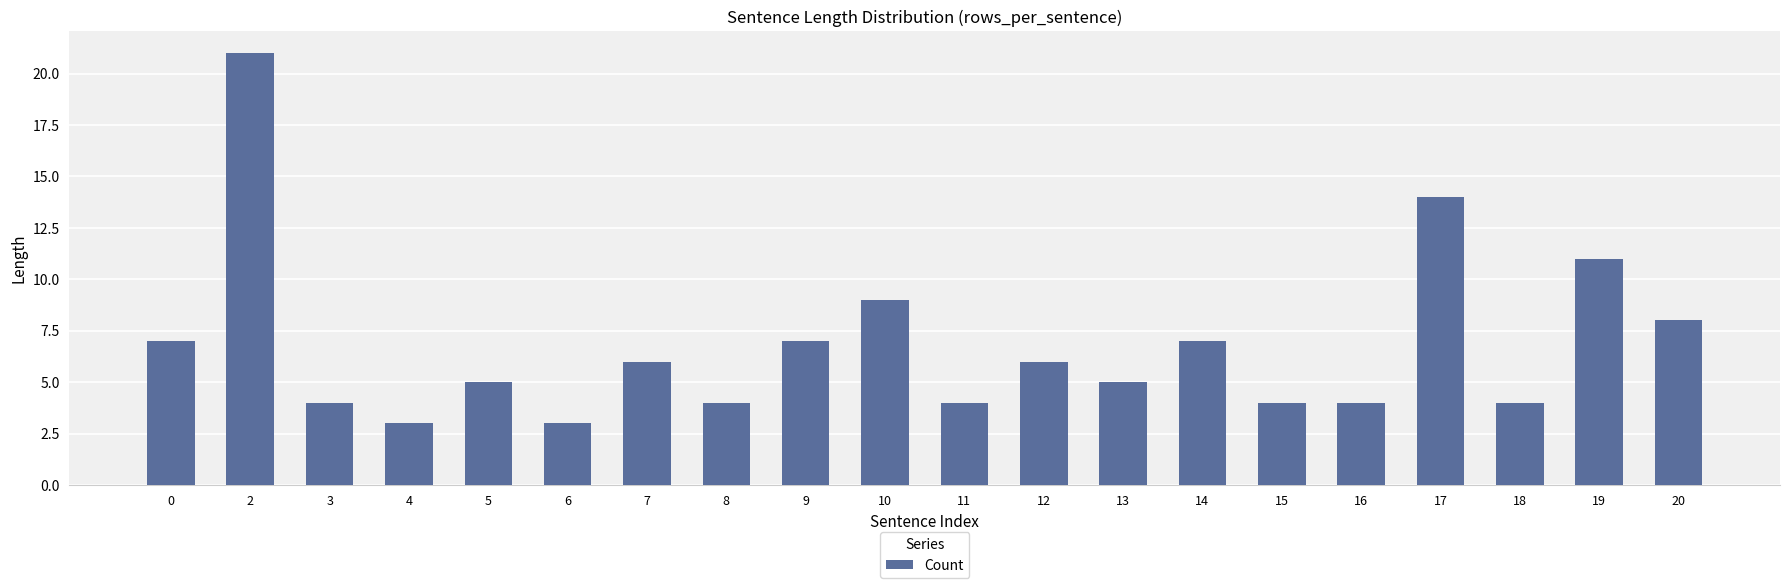

What value does the data have at 7, to the nearest 5?

5